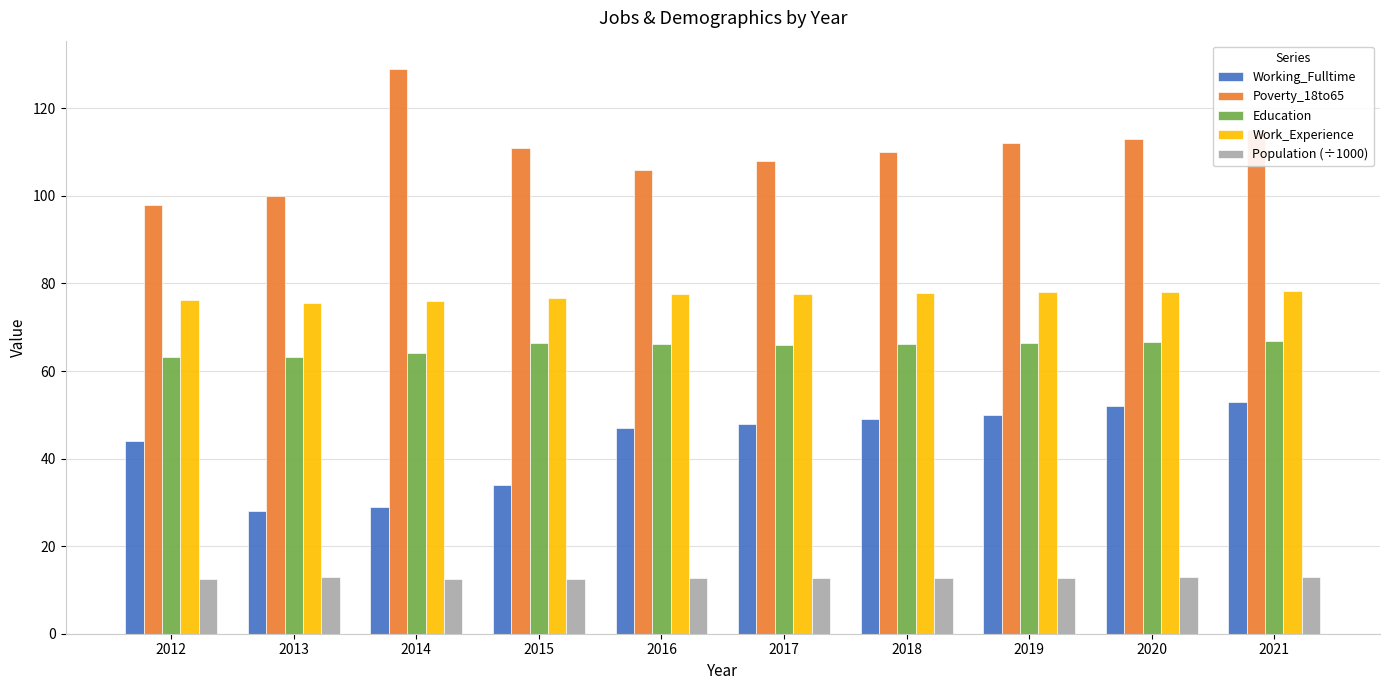

How many bars are there in each group?

5